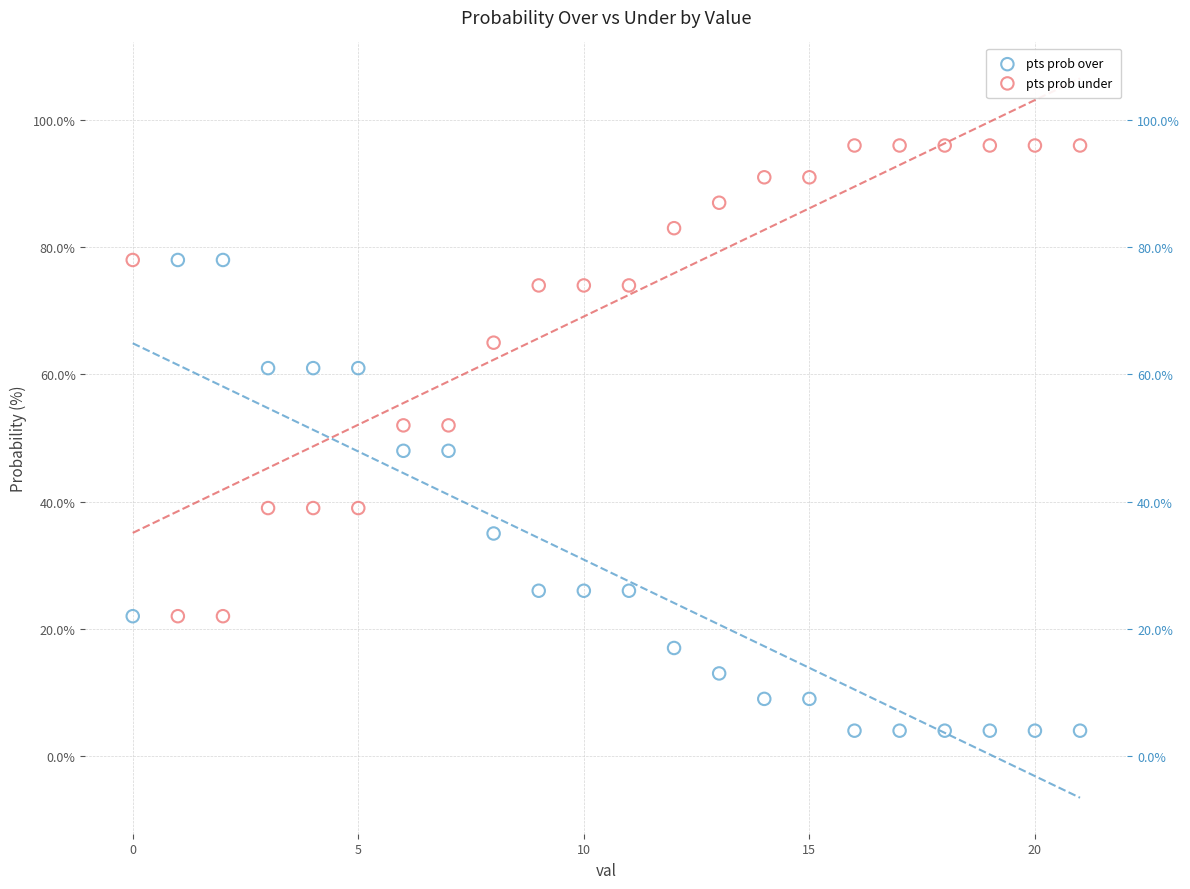

Across all data points, what is the range of Y values (max minus min)?

92